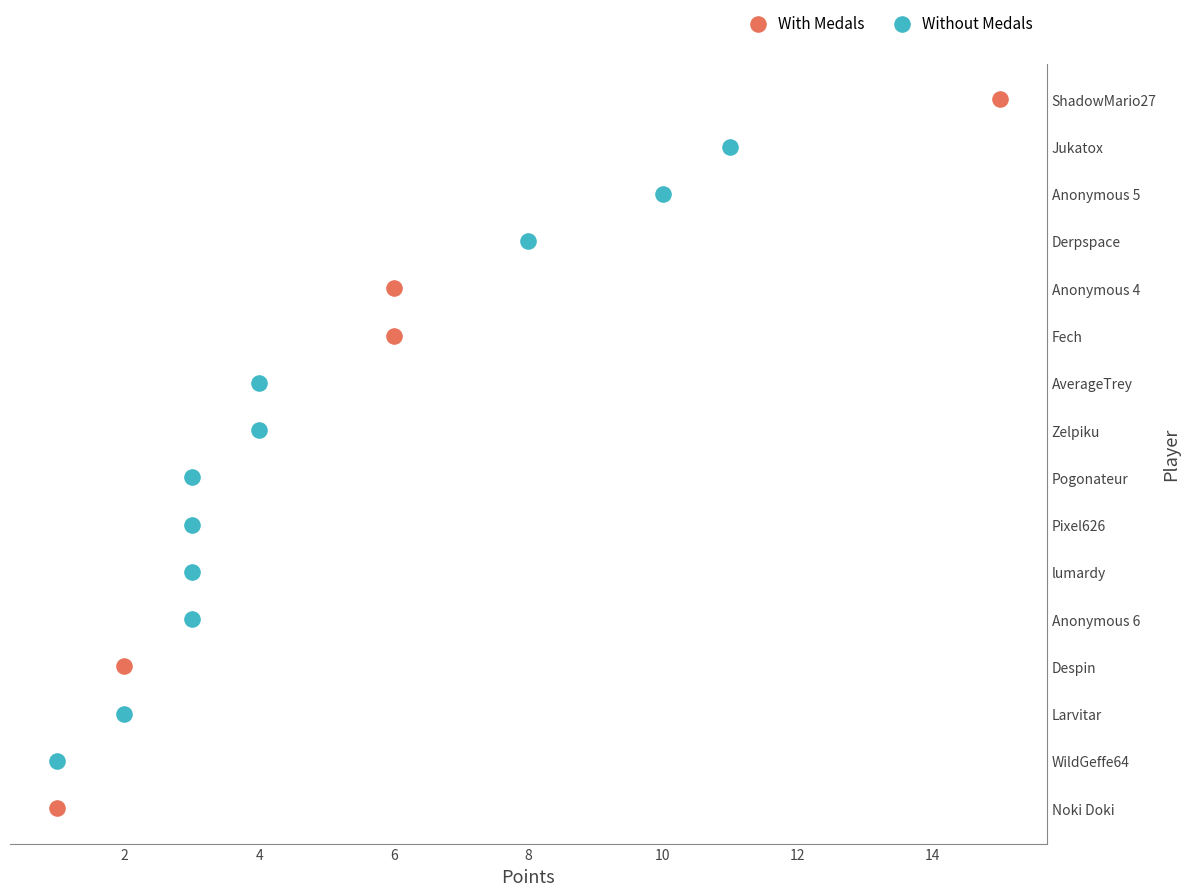

Which series contains the lowest Y value?

Medals